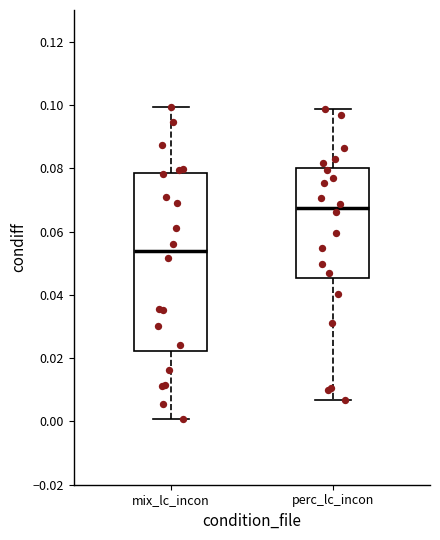

Which box is the tallest, from its lower edge to its upper edge?

mix_lc_incon